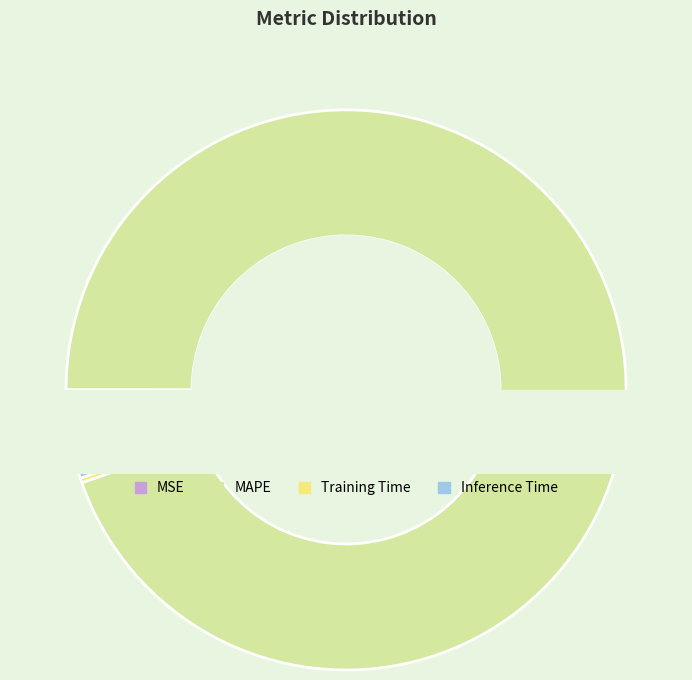

How much of the chart is everything except MSE?

100.0%